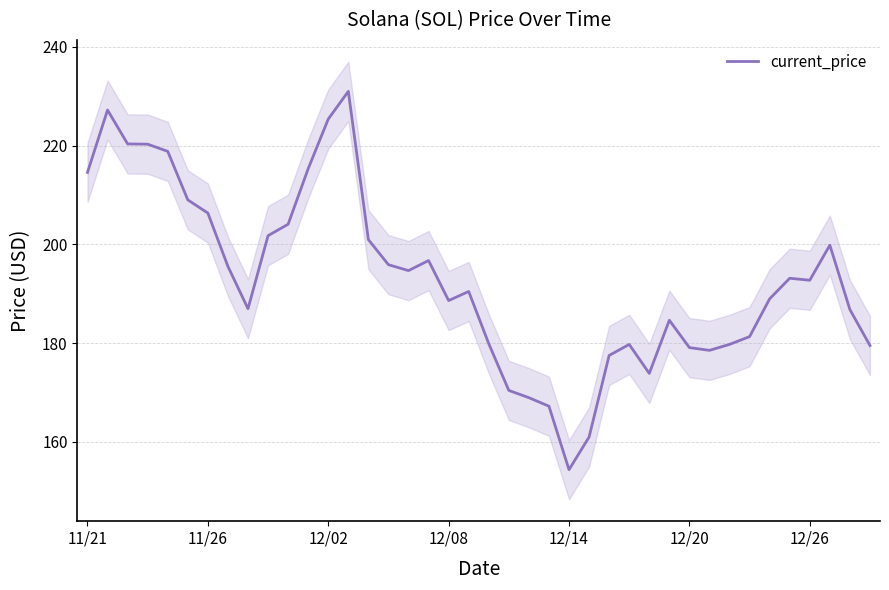

How many interior local peaks (higher than both neighbors) does the data have?

8